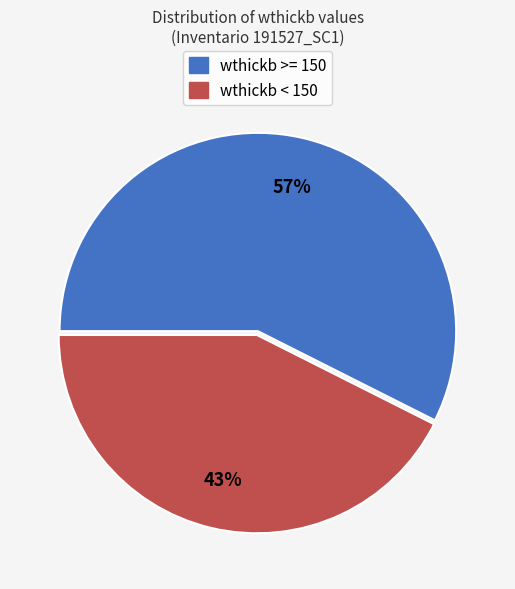

To the nearest percent, what is the average slice percentage?

50%